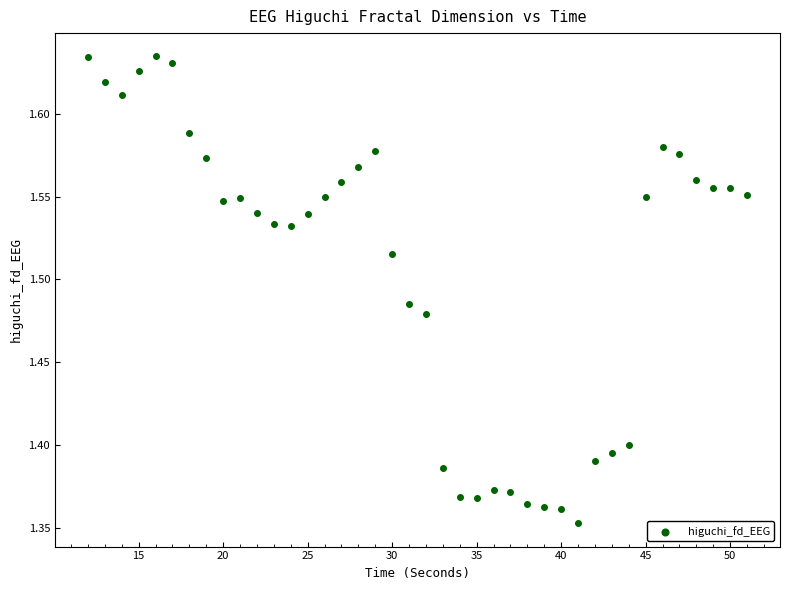

What is the range of Y values (max minus min)?

0.3